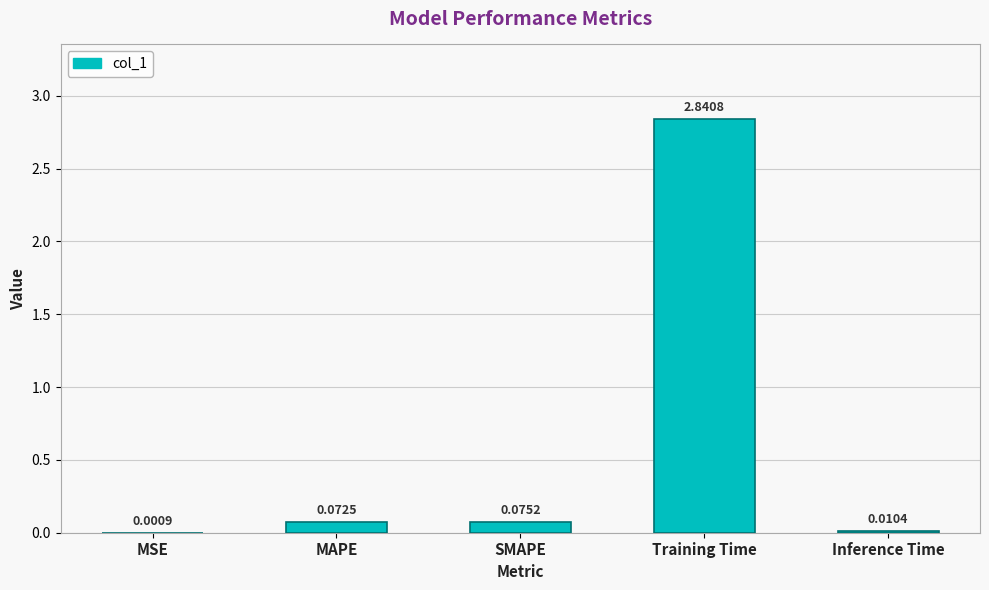

Are the bars grouped side by side (vs. stacked)?

No